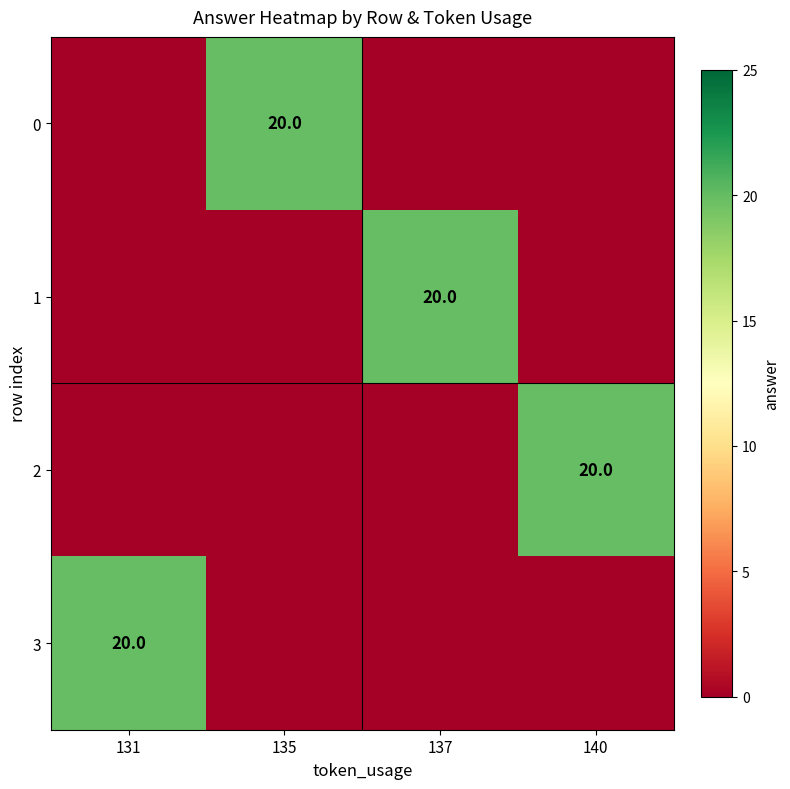

Is it true that 2 equals 20 at 140?

True